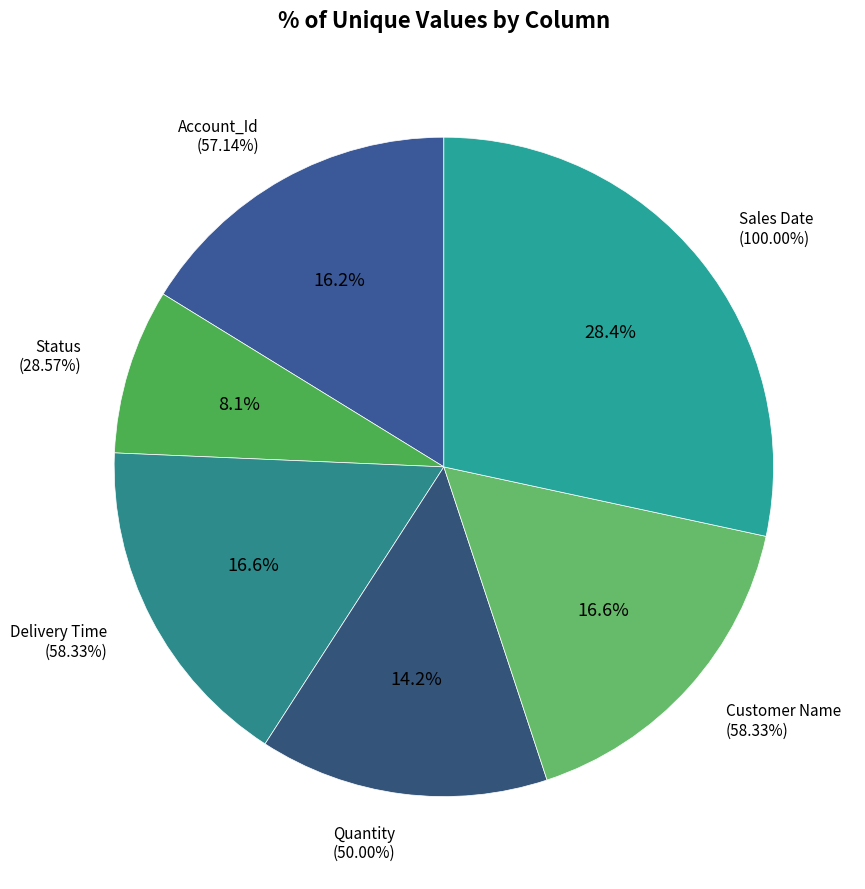

What percentage is the Quantity slice, to the nearest percent?

14%